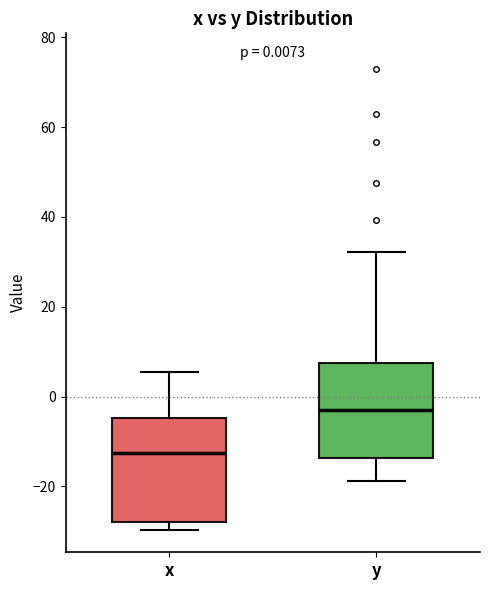

Which box is the tallest, from its lower edge to its upper edge?

x